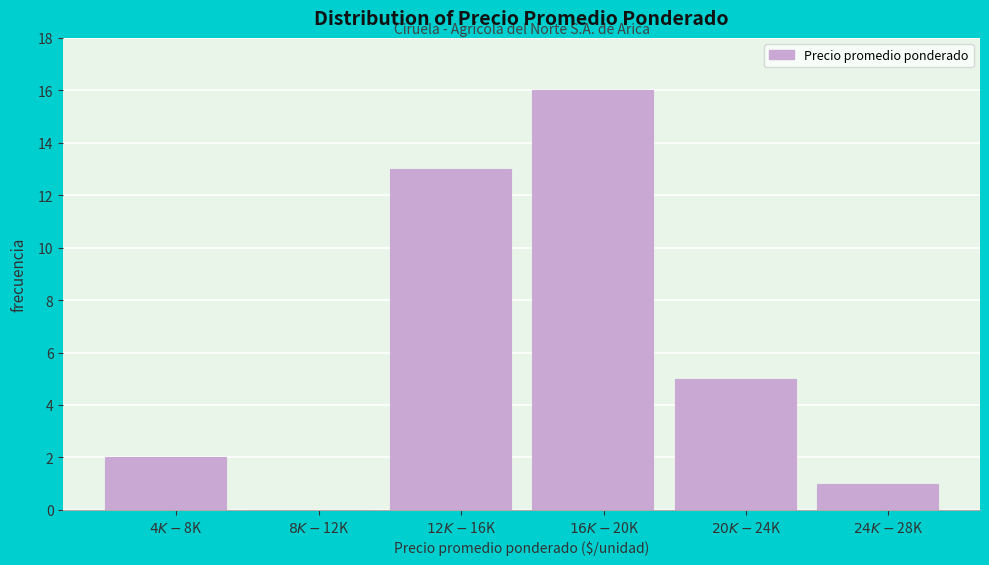

What is the sum of all values?

37